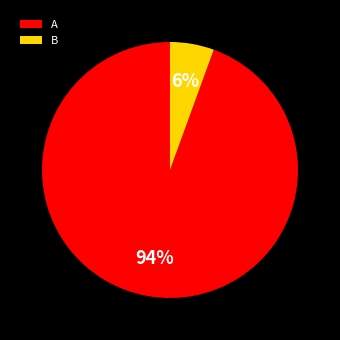

True or false: A accounts for 94% of the total.

True